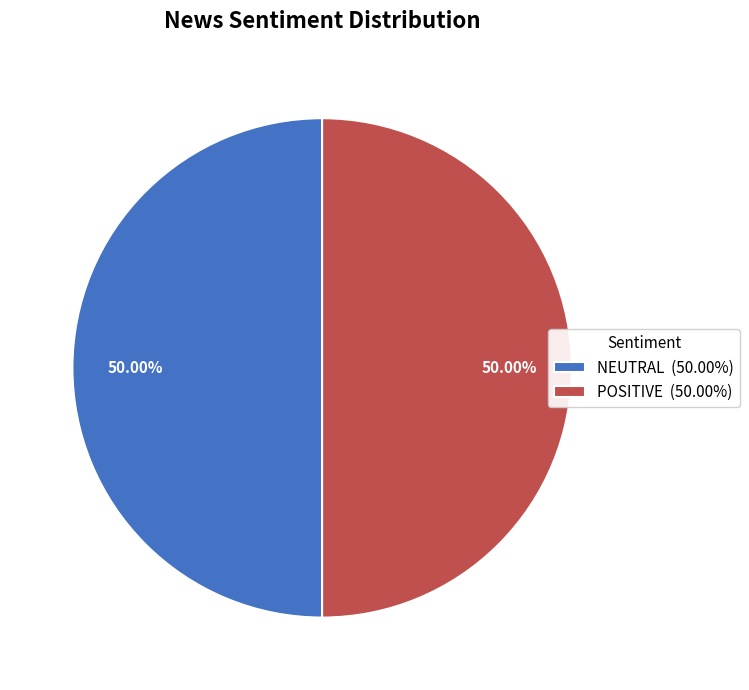

Approximately how many times larger is the value at NEUTRAL (50.00%) compared to POSITIVE (50.00%)?

1.0